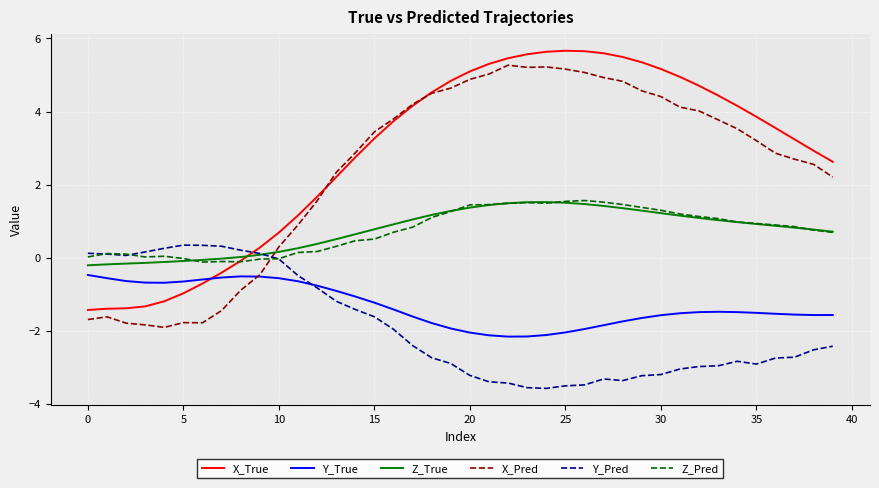

True or false: X_True and Y_True intersect in this chart.

True